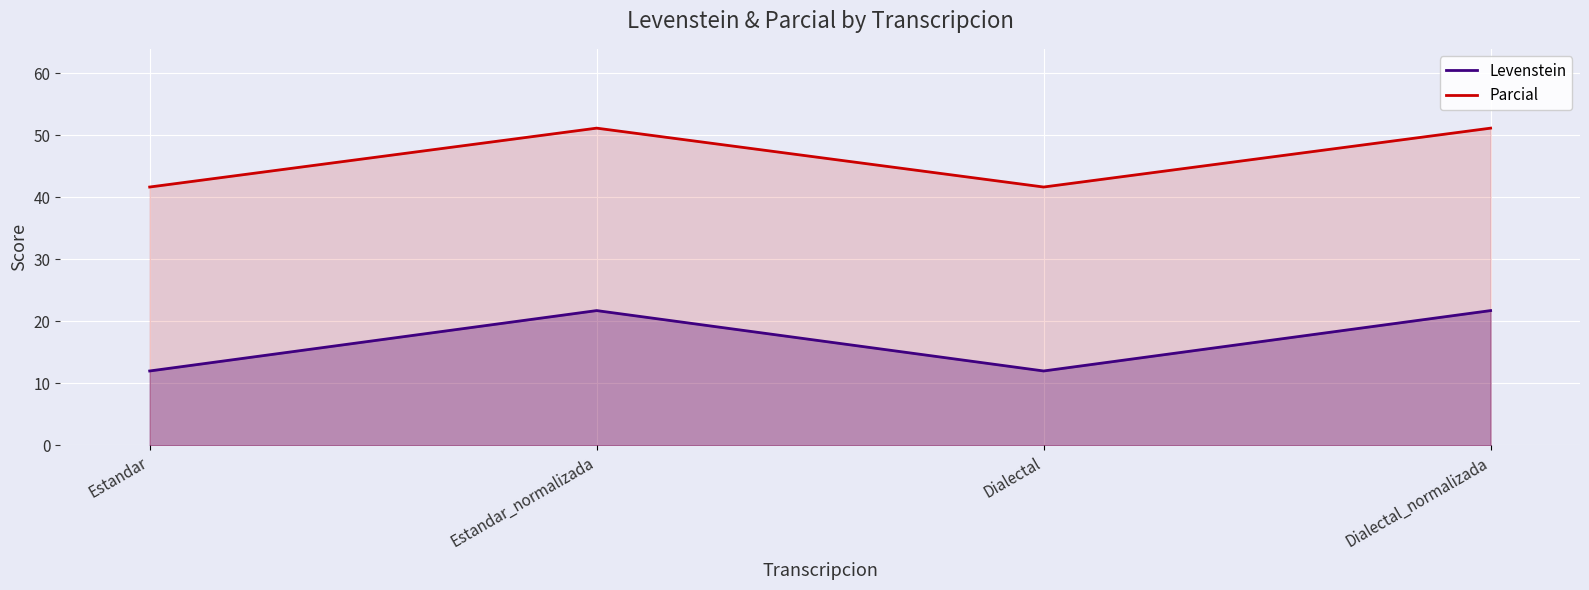

At how many categories does at least one series exceed 45?

2